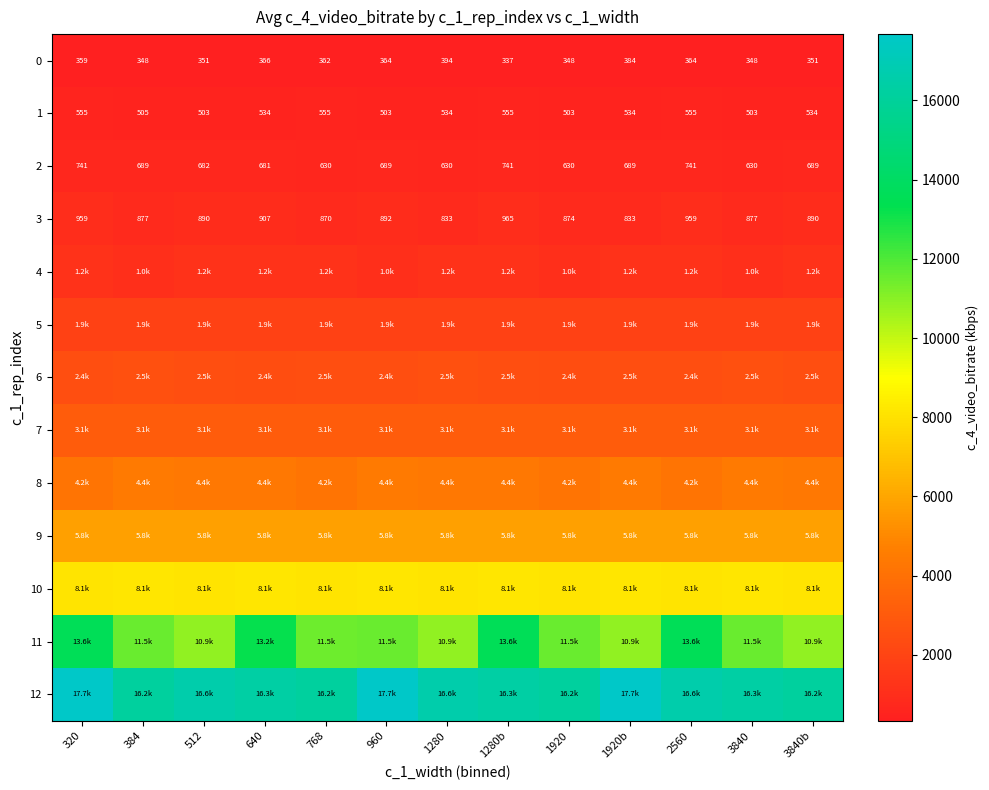

What is the difference between the highest and lowest values at 3840b?

15828.5